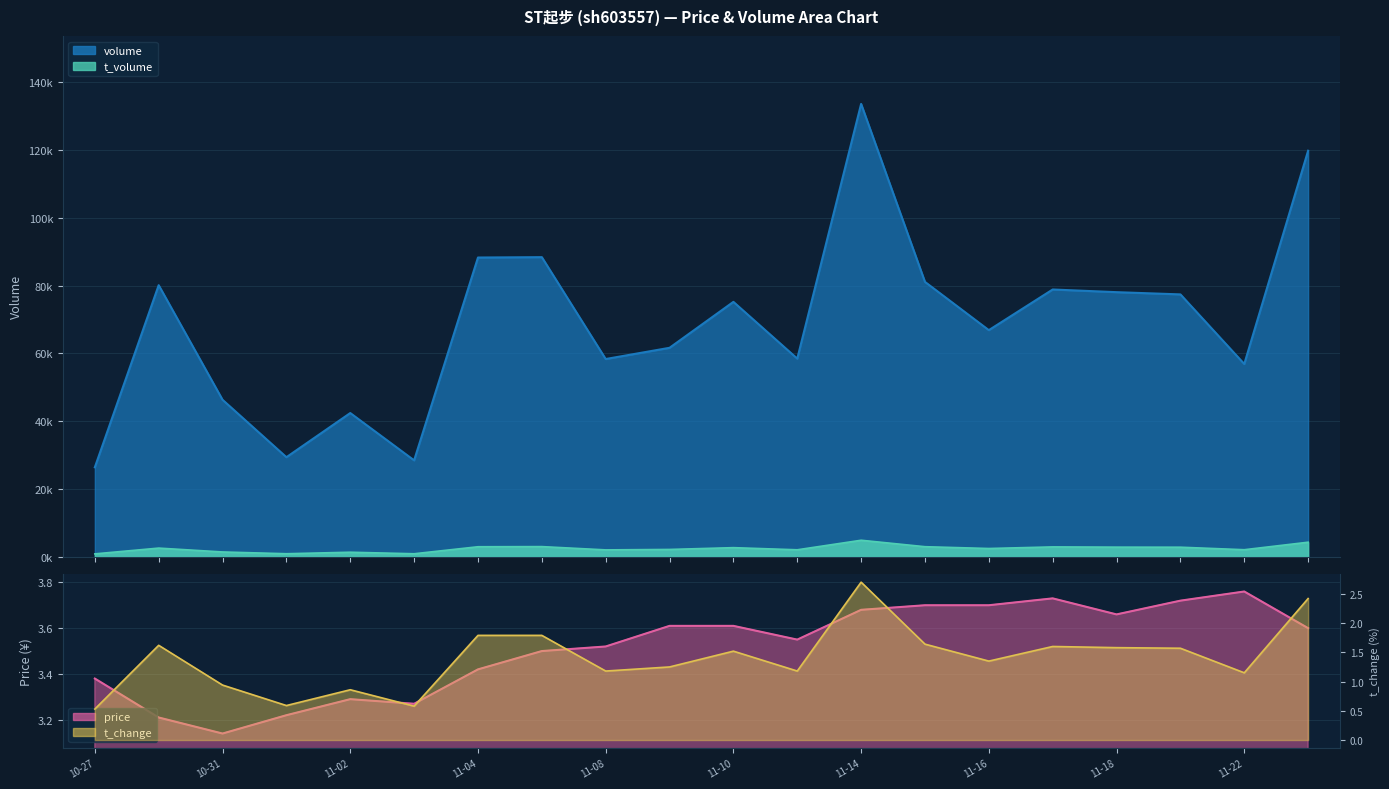

Is the value of t_change at 10-31 greater than the value of price at 11-04?

No